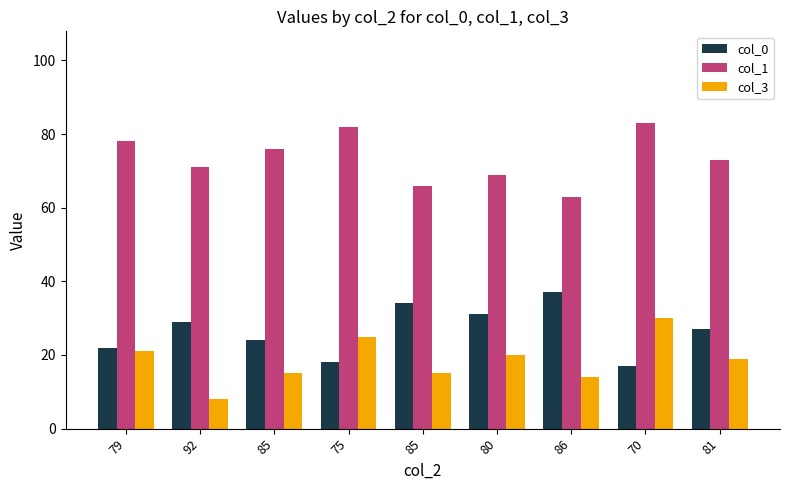

What are all the series names shown in the legend?

col_0, col_1, col_3